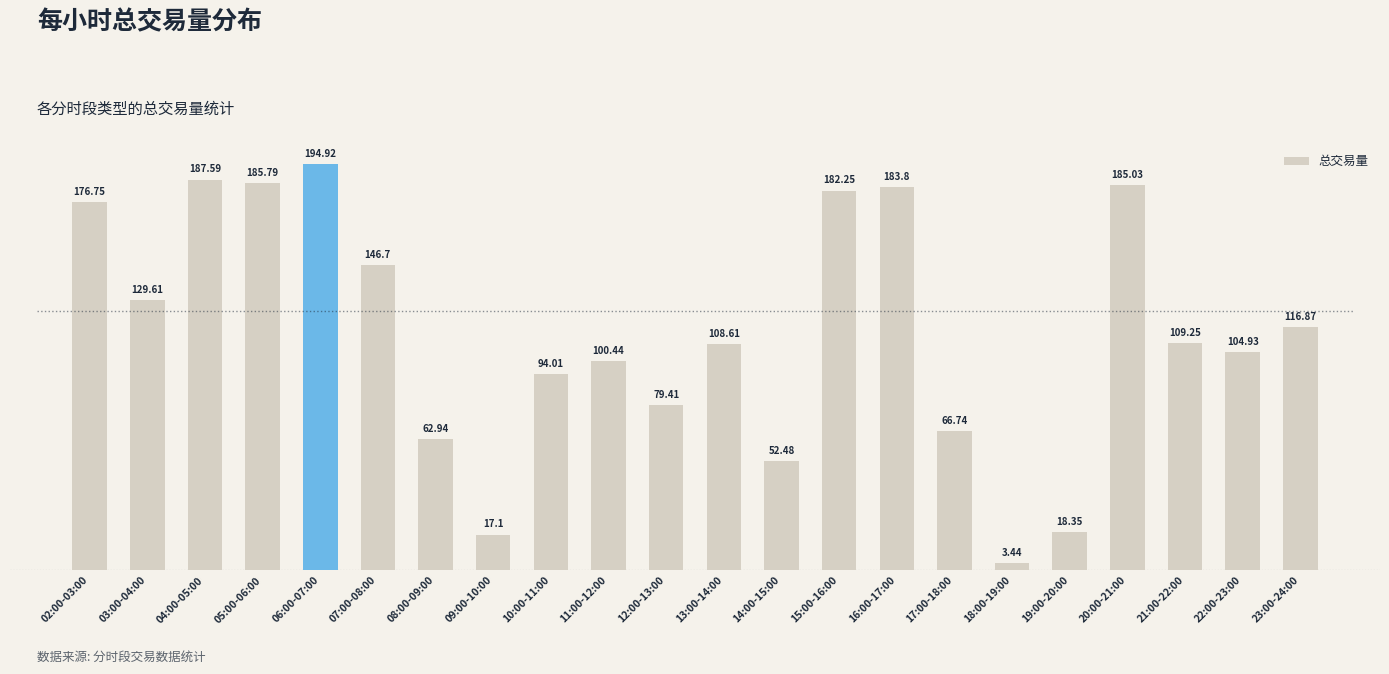

True or false: the data shows 52.5 at 14:00-15:00.

True